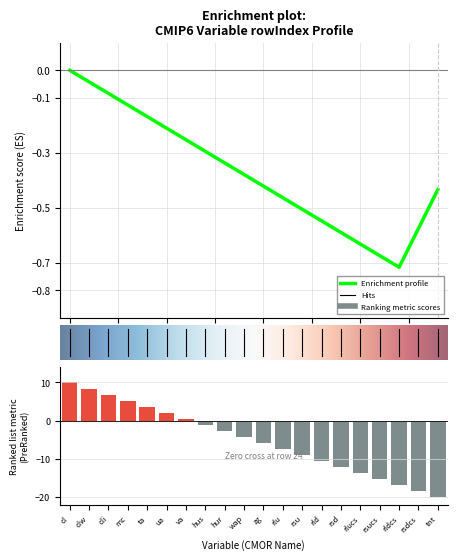

What is the label of the 13th bar from the left?

rsu